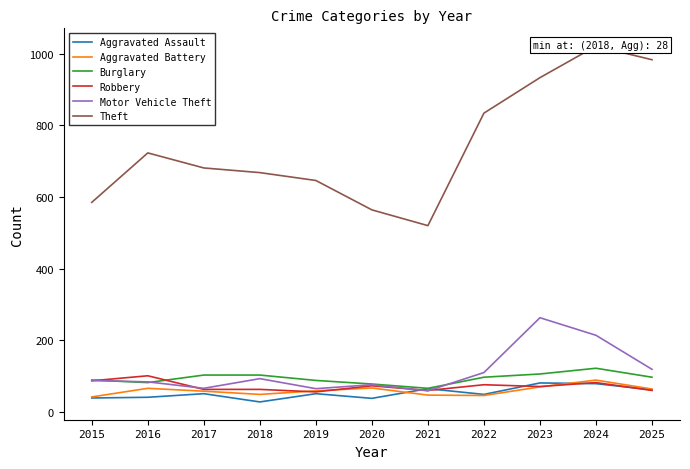

Is it true that Aggravated Assault equals 45 at 2018?

False